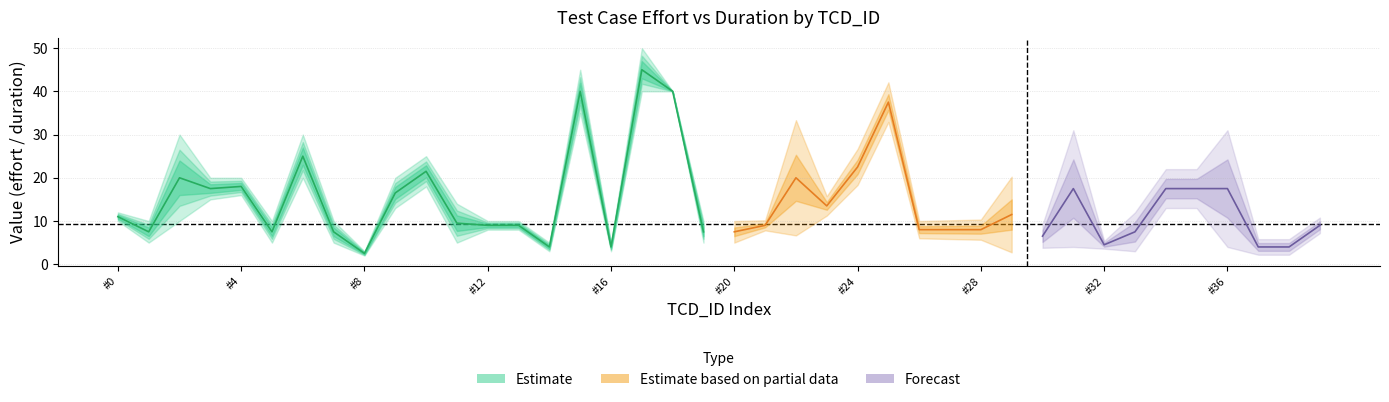

True or false: duration and effort cross at least once.

False